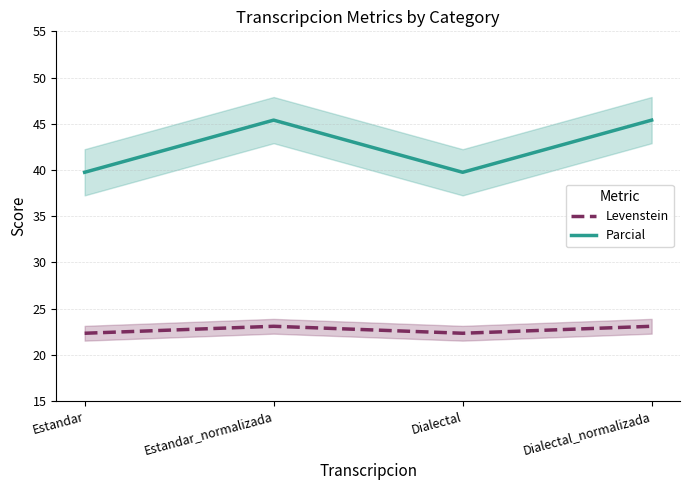

True or false: Levenstein and Parcial cross at least once.

False